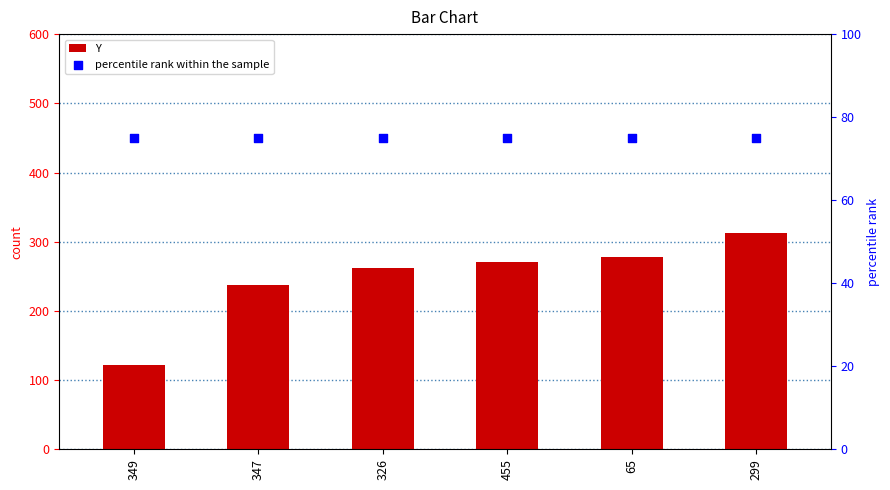

Which series reaches the maximum Y coordinate?

Y